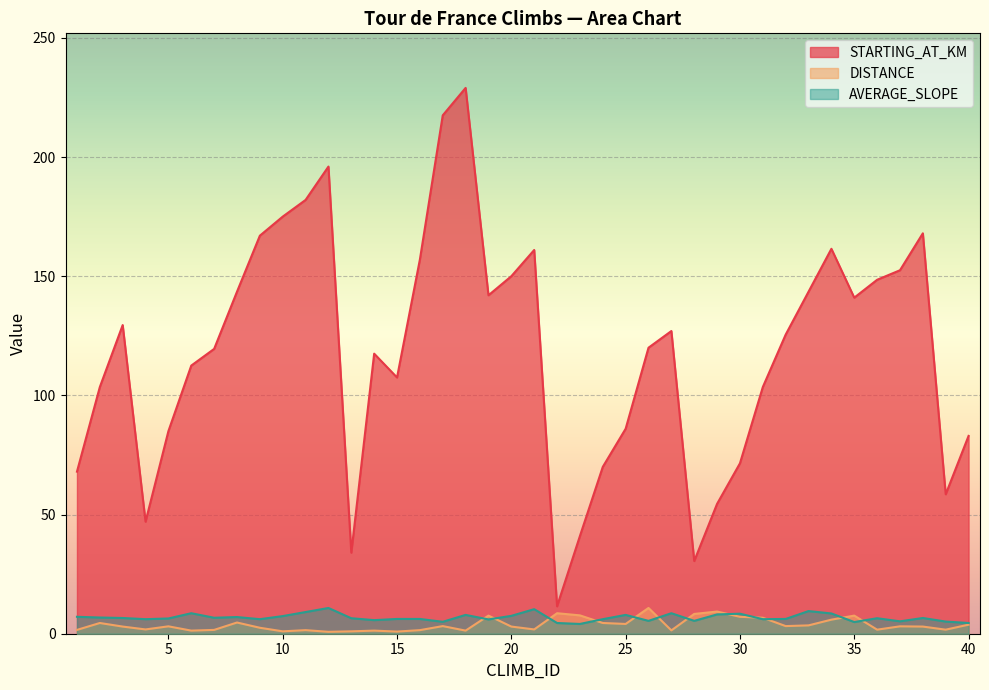

At which category is the sum across all series the highest?

18